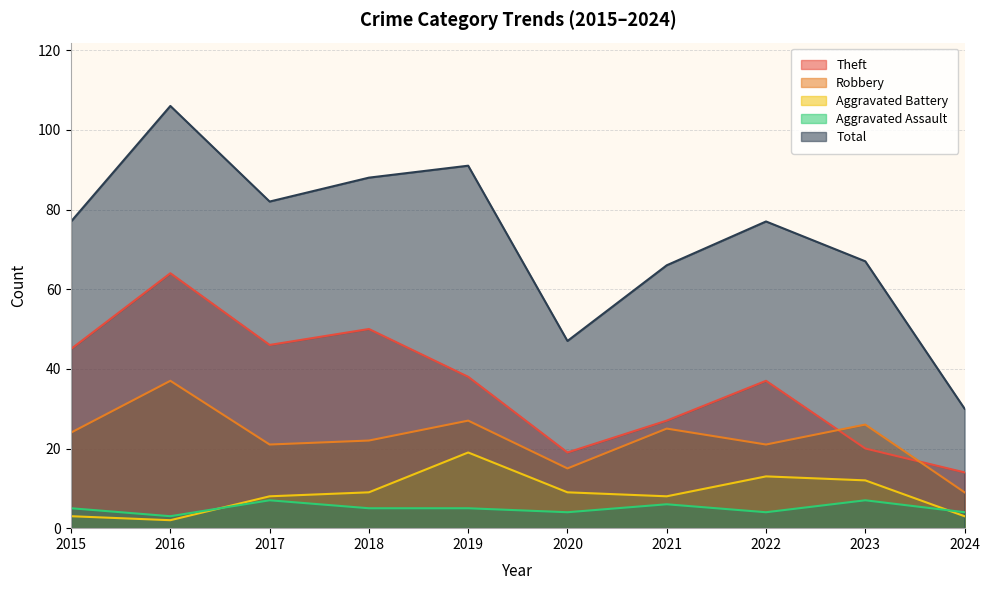

What is the maximum value shown in the chart?

106